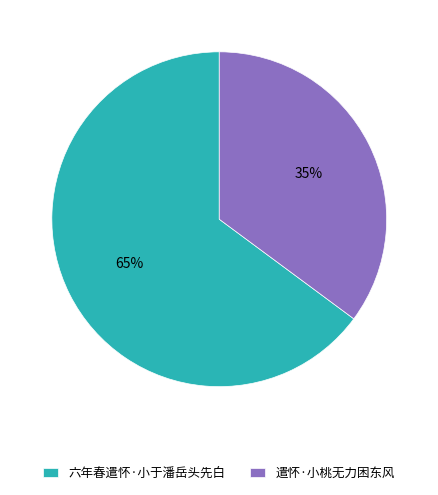

To the nearest percent, what percentage of the pie is 六年春遣怀·小于潘岳头先白?

65%